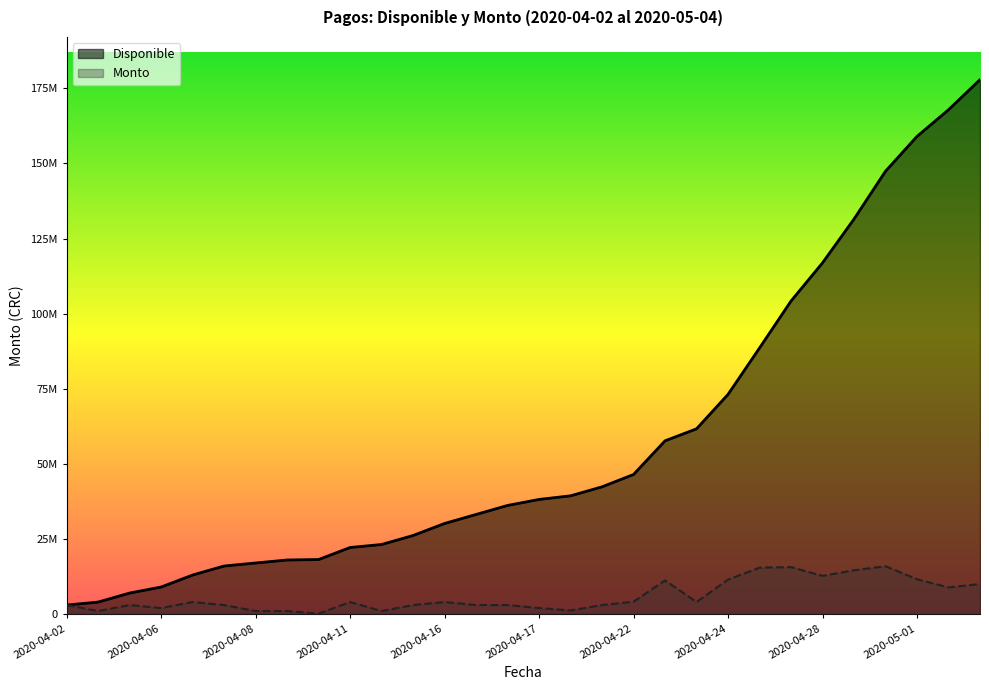

True or false: Disponible and Monto intersect in this chart.

False